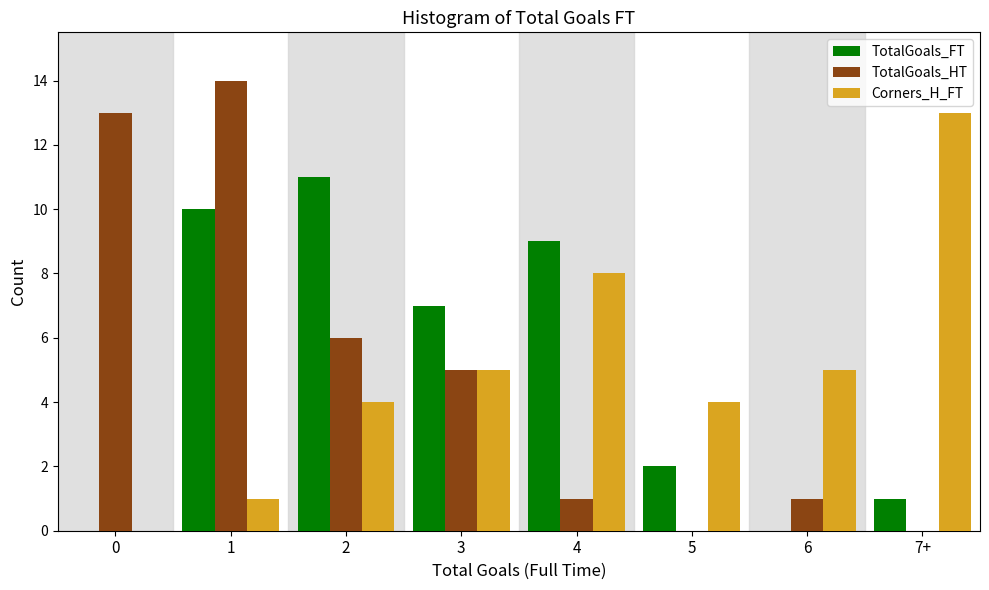

Reading right to left, list all the values displayed in this chart.

TotalGoals_FT: 7+=1	6=0	5=2	4=9	3=7	2=11	1=10	0=0
TotalGoals_HT: 7+=0	6=1	5=0	4=1	3=5	2=6	1=14	0=13
Corners_H_FT: 7+=13	6=5	5=4	4=8	3=5	2=4	1=1	0=0